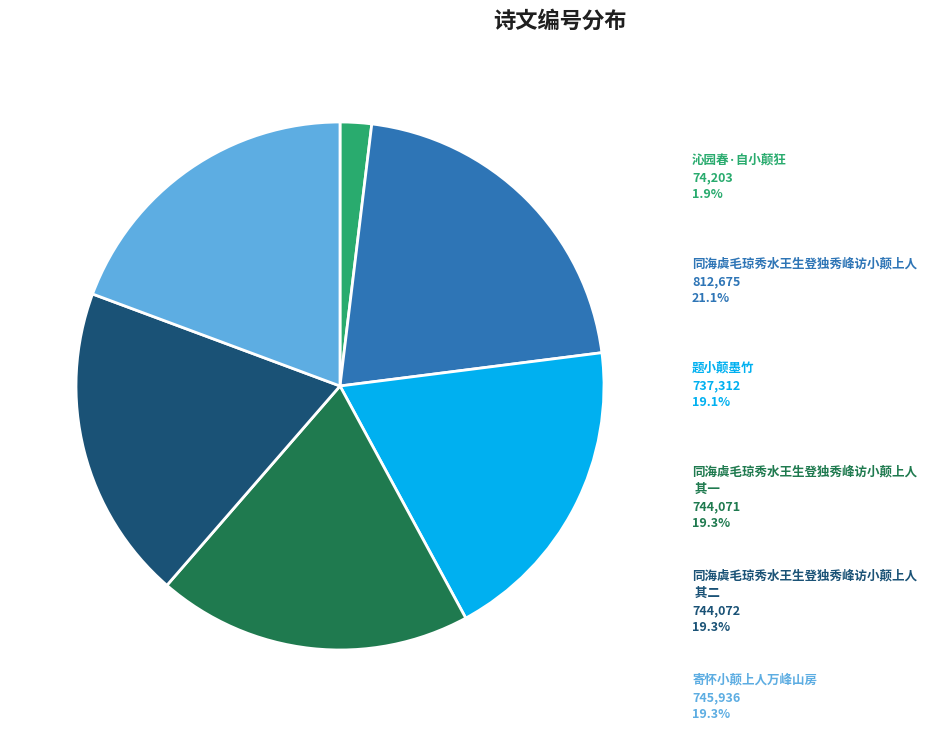

Is there any slice that represents more than half of the pie?

No